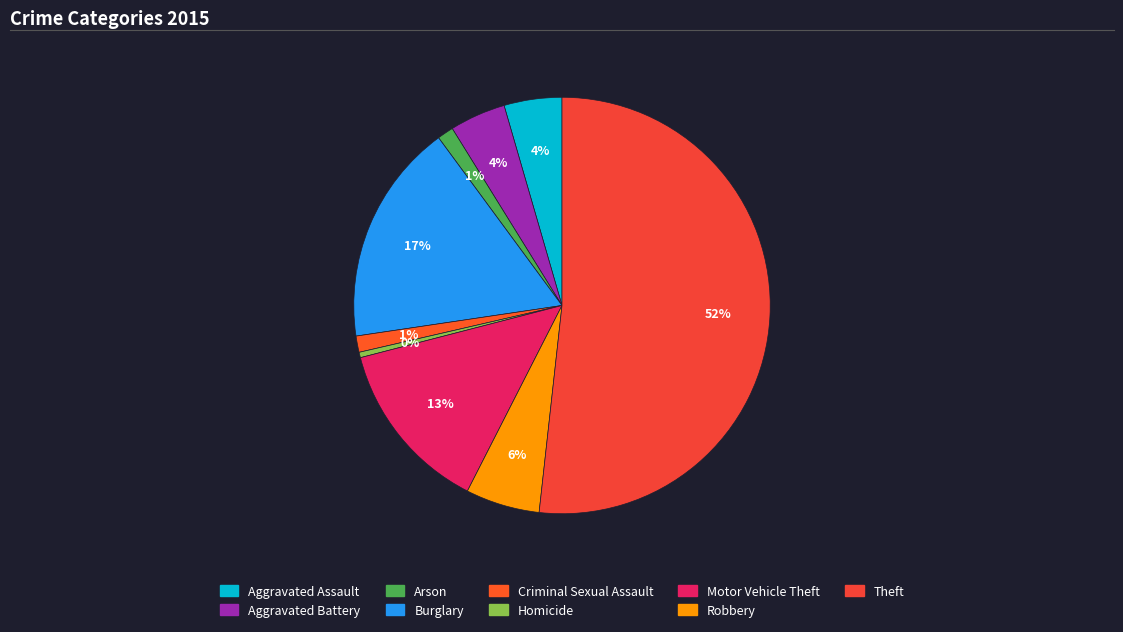

Which has a higher value, Aggravated Battery or Robbery?

Robbery